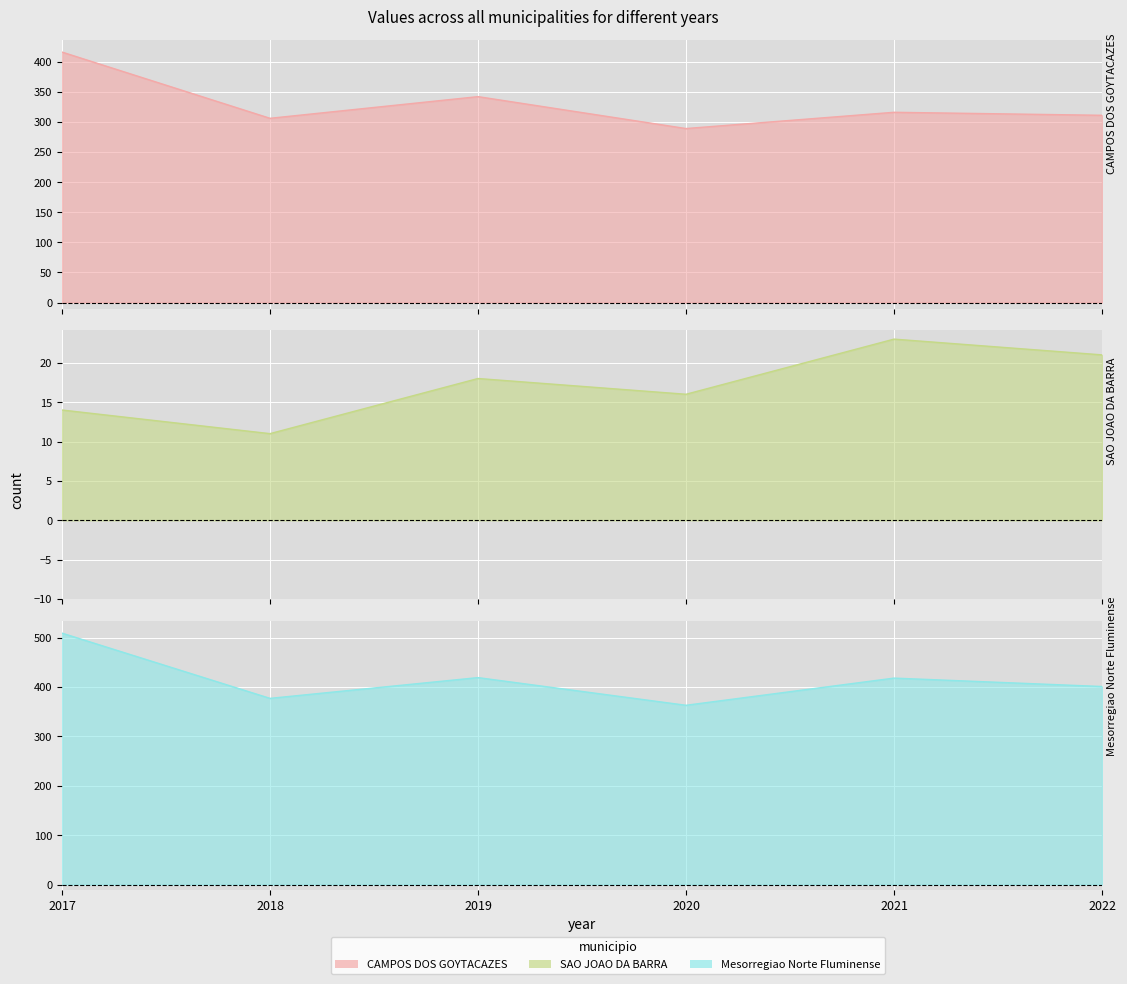

What are all the series names shown in the legend?

CAMPOS DOS GOYTACAZES, SAO JOAO DA BARRA, Mesorregiao Norte Fluminense